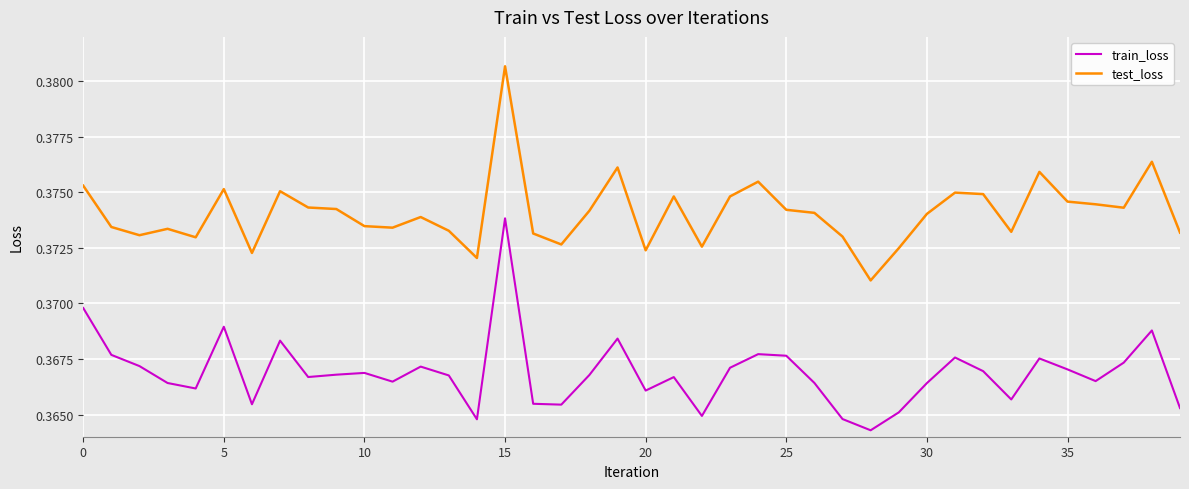

Which series has the largest total across all categories?

test_loss